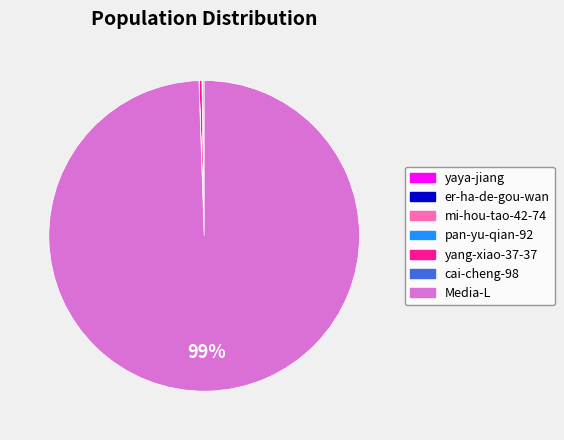

To the nearest percent, what is the average slice percentage?

14%